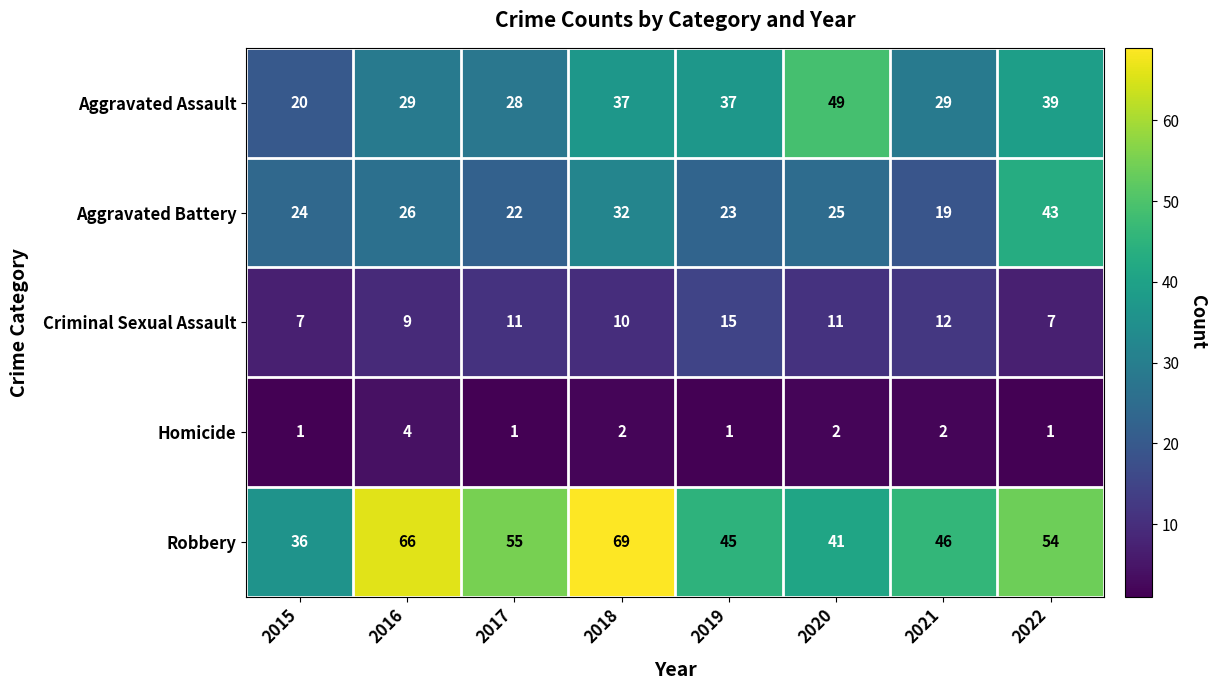

How many data points in Homicide are less than 2?

4